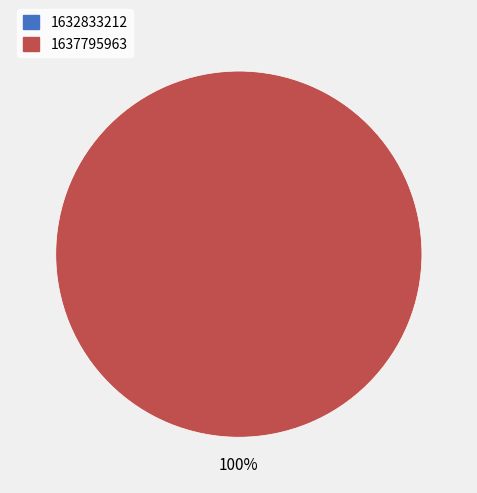

What percentage is the 1637795963 slice, to the nearest percent?

100%